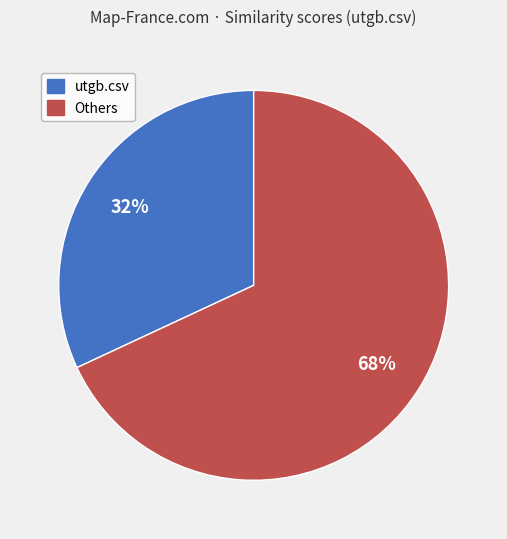

To the nearest percent, what is the average slice percentage?

50%